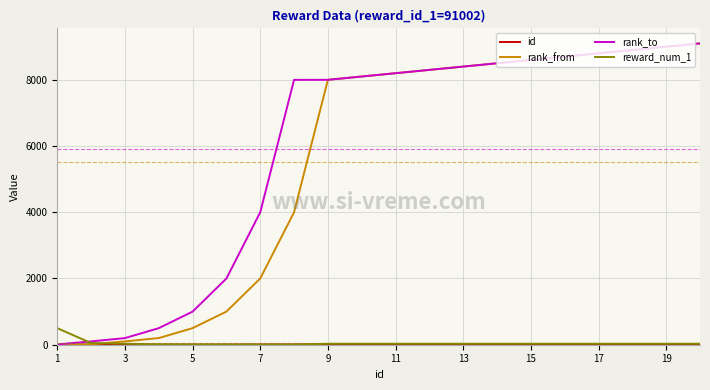

What is the highest value of the rank_from series?

9100